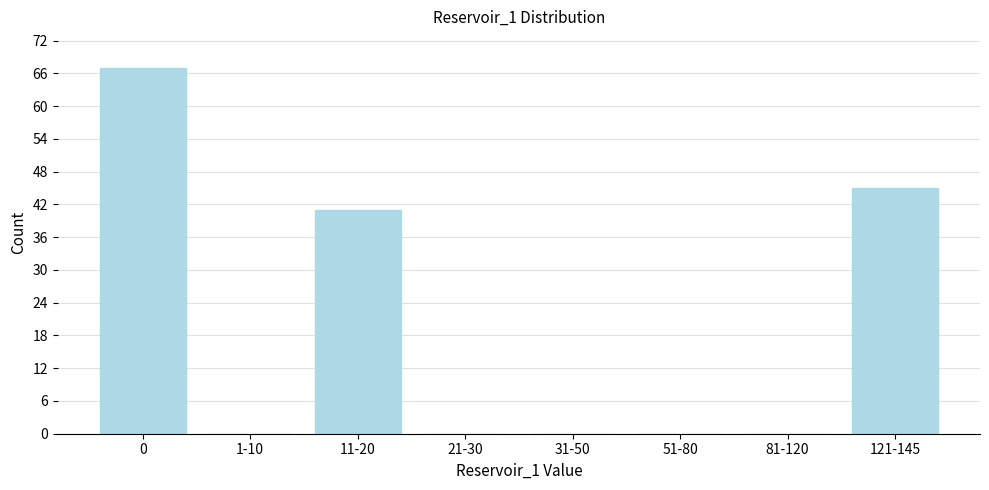

Reading left to right, list all the values displayed in this chart.

0=67	1-10=0	11-20=41	21-30=0	31-50=0	51-80=0	81-120=0	121-145=45